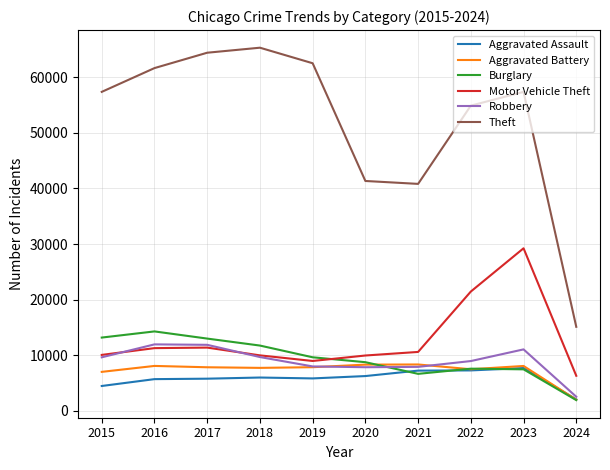

True or false: Robbery has a value of 5653 at 2018.

False